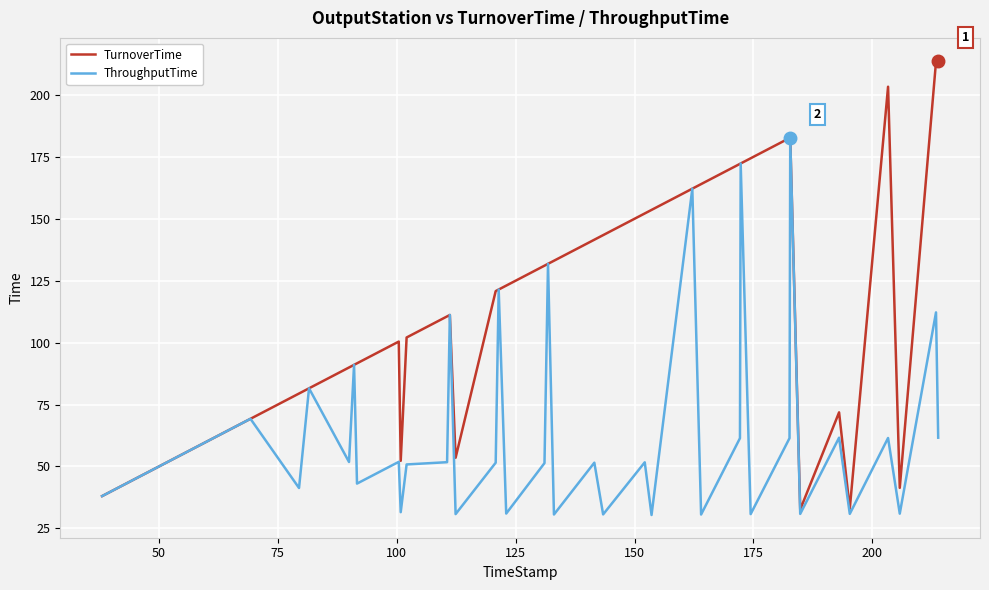

What is the highest value of the ThroughputTime series?

182.7